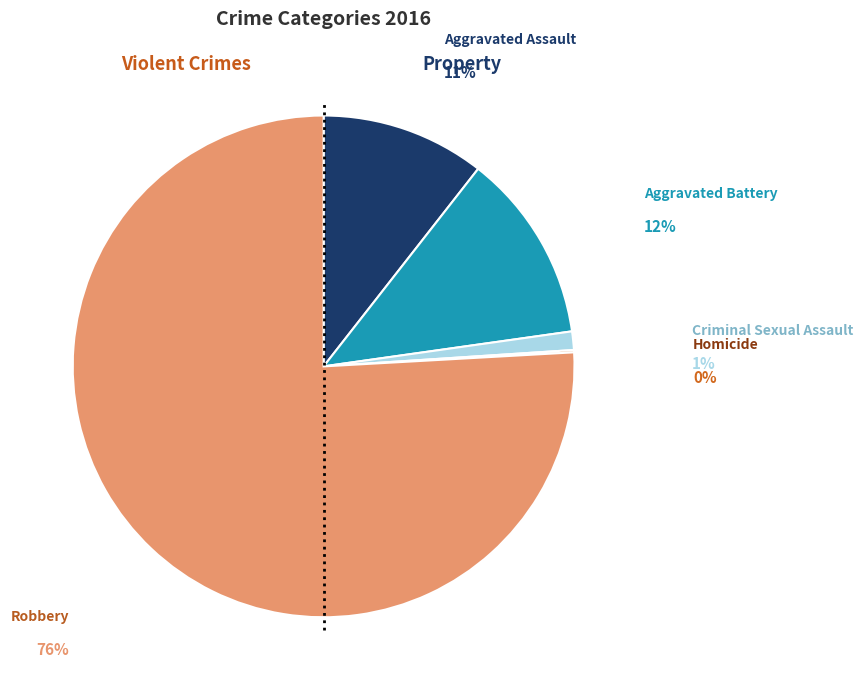

Is there a majority slice in this chart?

Yes